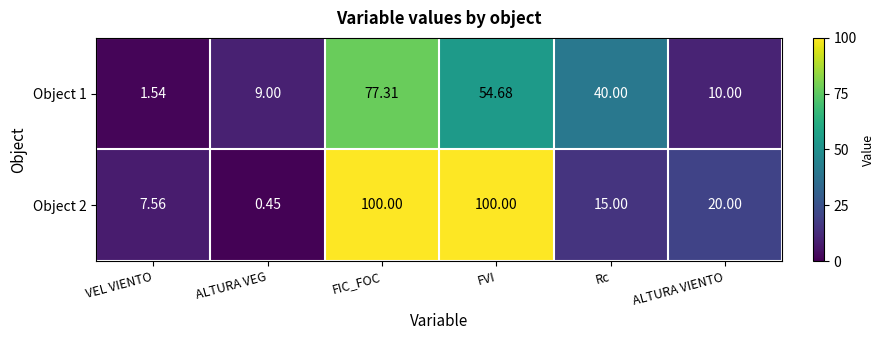

At which label does Object 1 reach its minimum?

VEL VIENTO